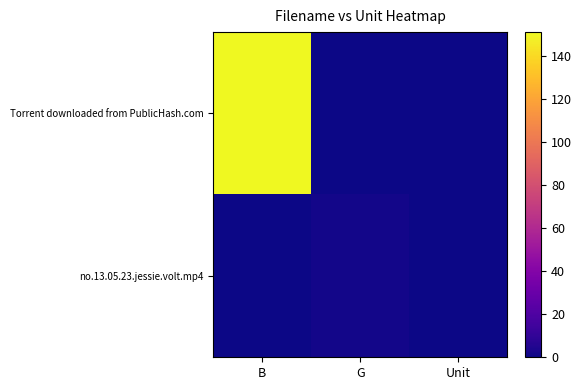

Reading left to right, what are all the values shown in this chart?

Torrent downloaded from PublicHash.com: B=151.0	G=0.0	Unit=0.0
no.13.05.23.jessie.volt.mp4: B=0.0	G=1.3	Unit=0.0